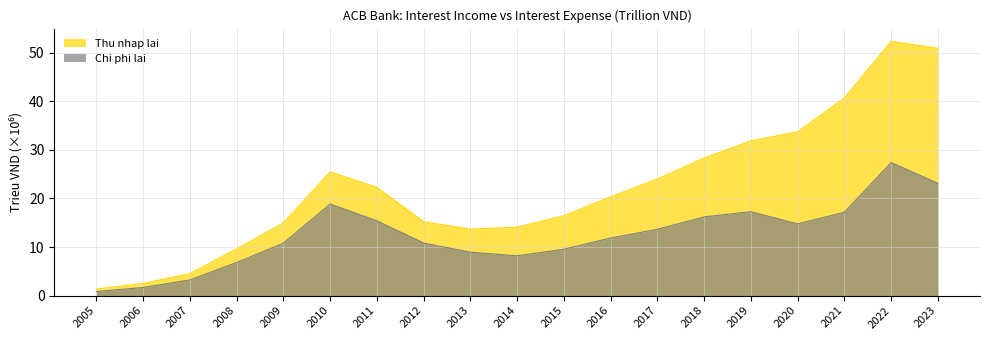

True or false: Thu nhap lai and Chi phi lai cross at least once.

False